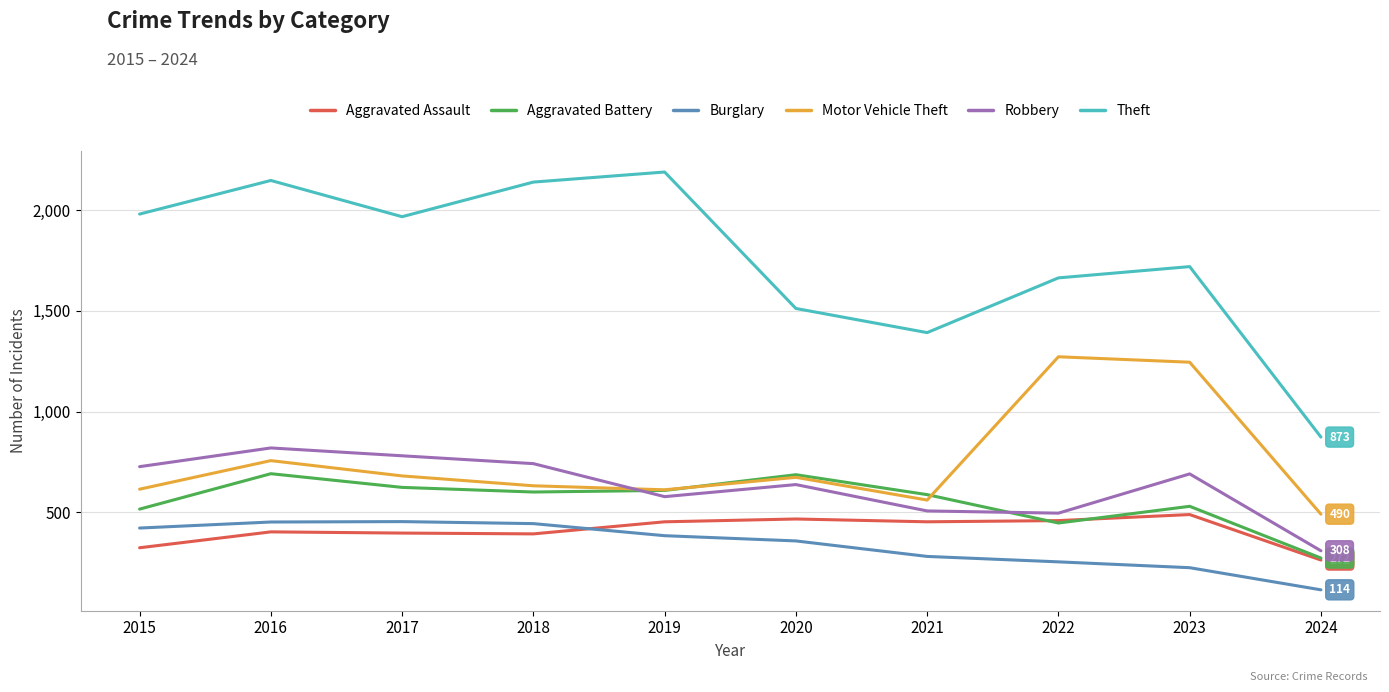

Is it true that Motor Vehicle Theft equals 449 at 2017?

False